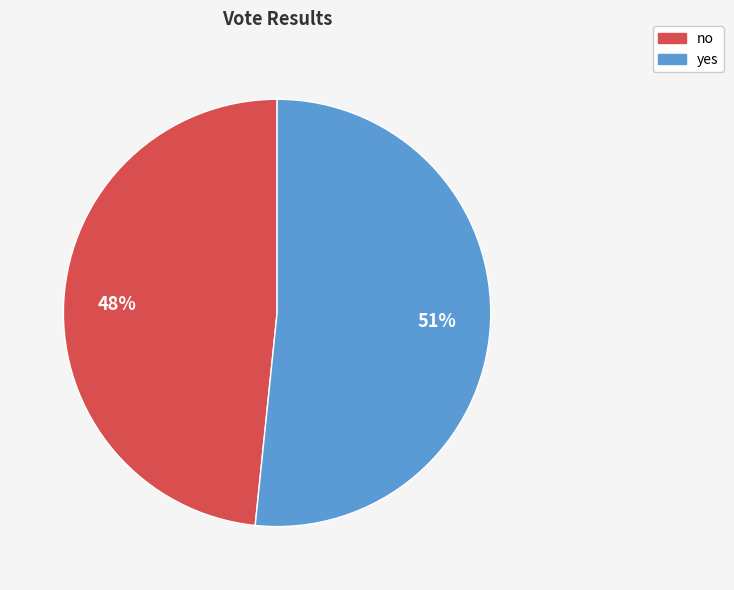

What percentage do no and yes together represent?

100.0%